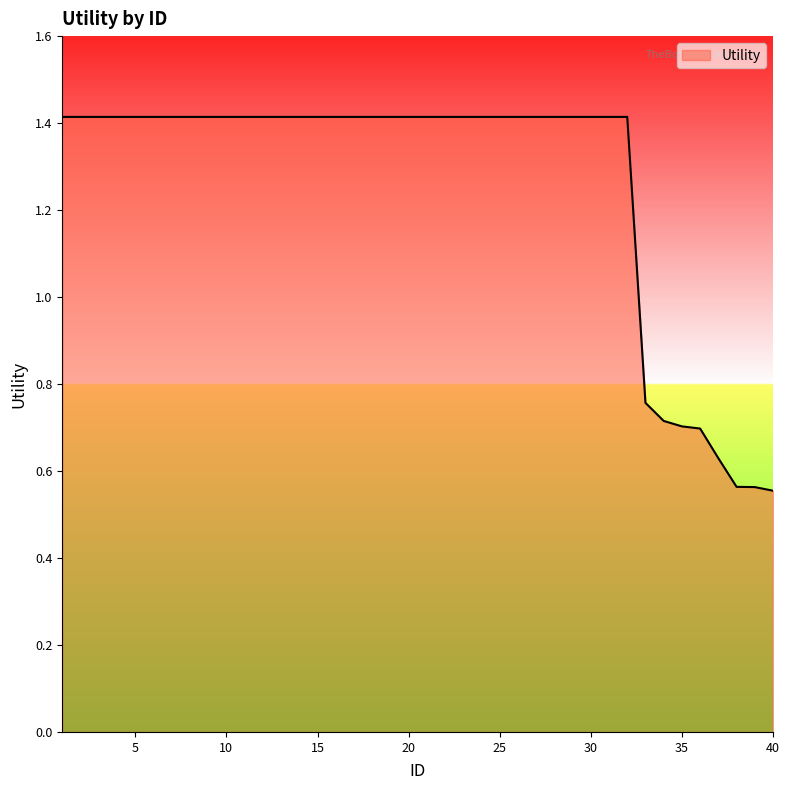

How many values are below 1?

8